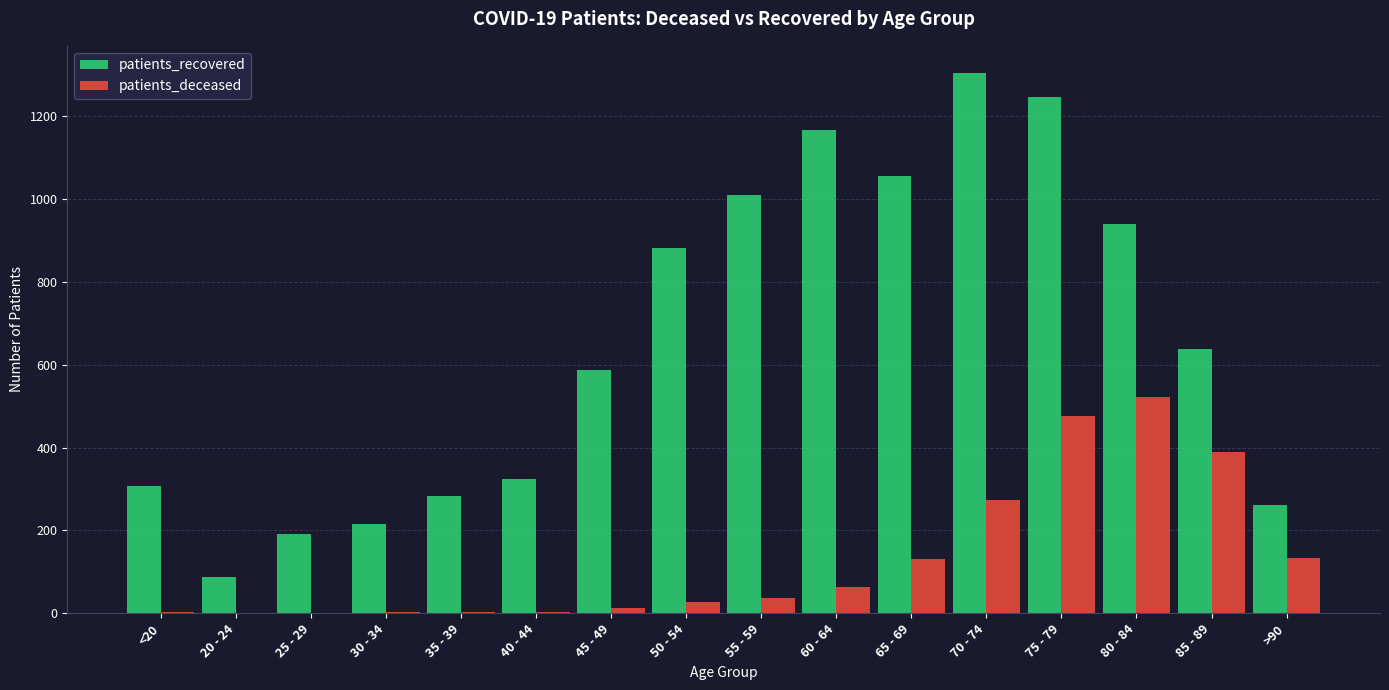

How many groups of bars are there?

16